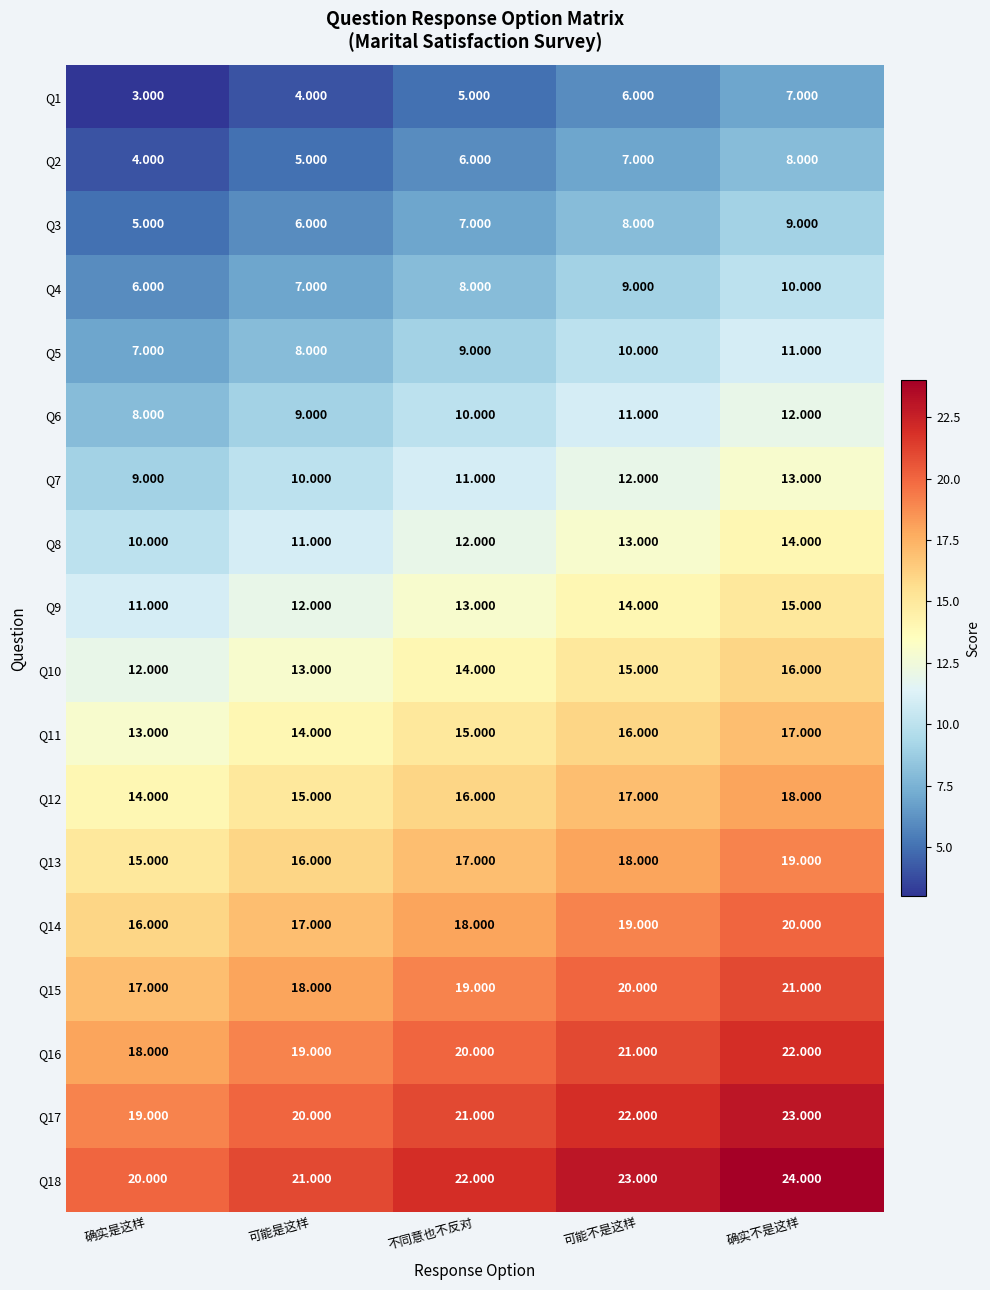

Rank the categories by Q9 value from lowest to highest.

确实是这样, 可能是这样, 不同意也不反对, 可能不是这样, 确实不是这样